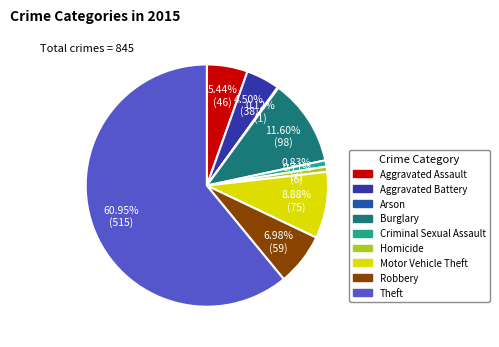

Which slice represents more than half of the pie?

Theft